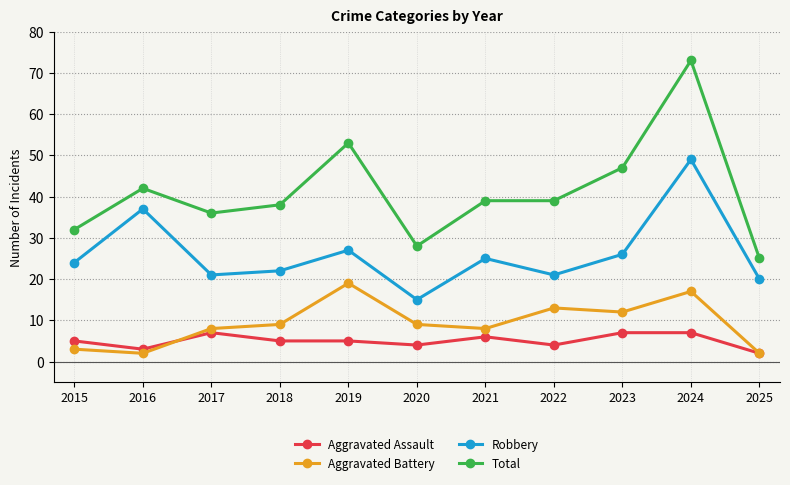

True or false: Aggravated Assault has more than 1 interior local peaks.

True